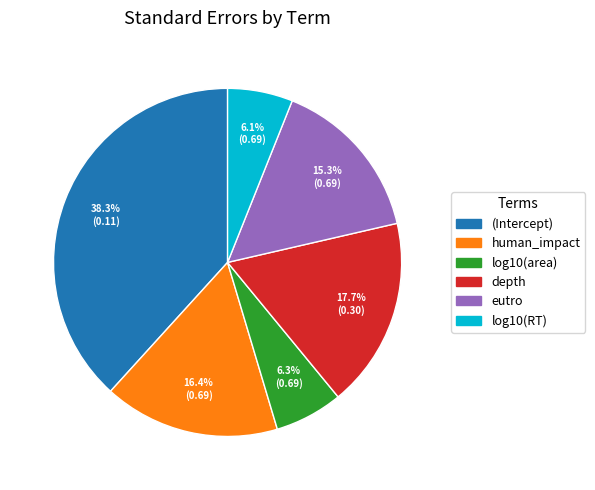

The log10(area) slice represents 6% of the pie. True or false?

True